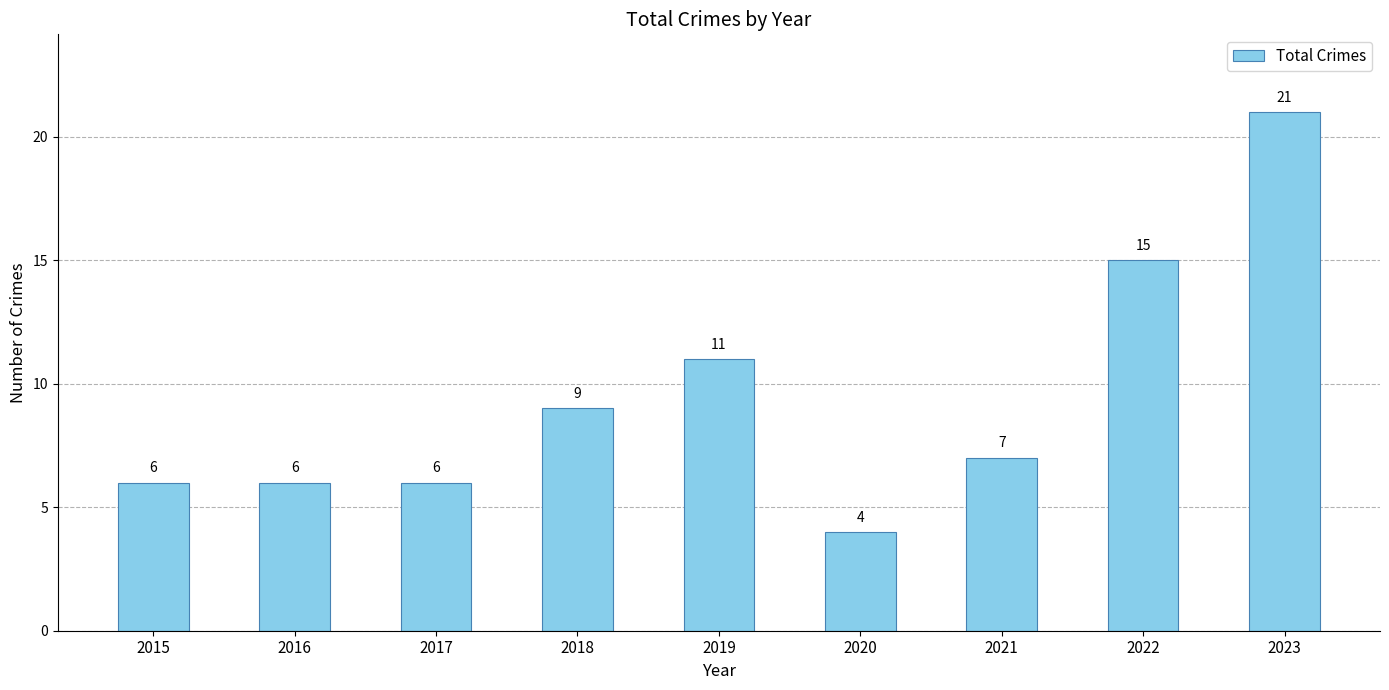

How many data points does each series have?

9